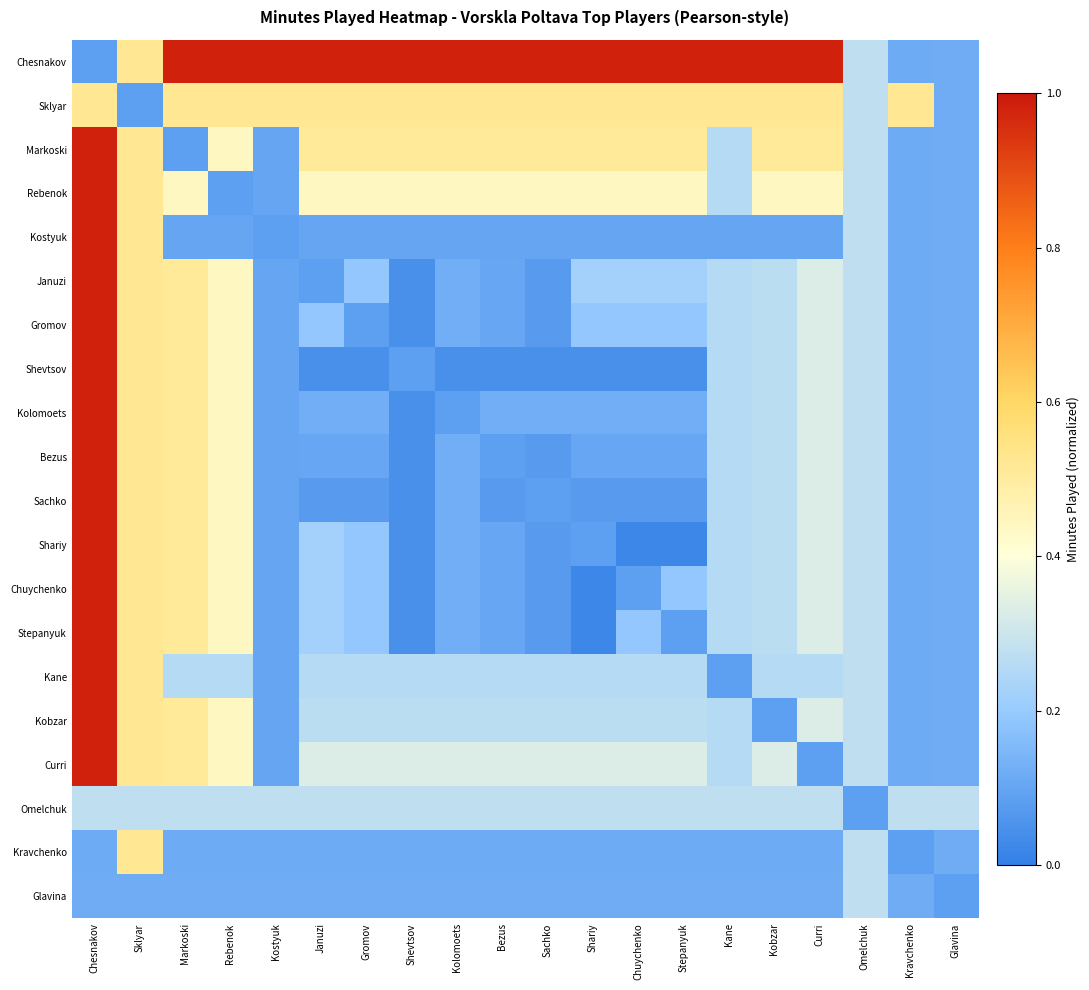

Reading right to left, what are all the values shown in this chart?

Chesnakov: Glavina=0.1	Kravchenko=0.1	Omelchuk=0.3	Curri=1.0	Kobzar=1.0	Kane=1.0	Stepanyuk=1.0	Chuychenko=1.0	Shariy=1.0	Sachko=1.0	Bezus=1.0	Kolomoets=1.0	Shevtsov=1.0	Gromov=1.0	Januzi=1.0	Kostyuk=1.0	Rebenok=1.0	Markoski=1.0	Sklyar=0.5	Chesnakov=0.1
Sklyar: Glavina=0.1	Kravchenko=0.5	Omelchuk=0.3	Curri=0.5	Kobzar=0.5	Kane=0.5	Stepanyuk=0.5	Chuychenko=0.5	Shariy=0.5	Sachko=0.5	Bezus=0.5	Kolomoets=0.5	Shevtsov=0.5	Gromov=0.5	Januzi=0.5	Kostyuk=0.5	Rebenok=0.5	Markoski=0.5	Sklyar=0.1	Chesnakov=0.5
Markoski: Glavina=0.1	Kravchenko=0.1	Omelchuk=0.3	Curri=0.5	Kobzar=0.5	Kane=0.3	Stepanyuk=0.5	Chuychenko=0.5	Shariy=0.5	Sachko=0.5	Bezus=0.5	Kolomoets=0.5	Shevtsov=0.5	Gromov=0.5	Januzi=0.5	Kostyuk=0.1	Rebenok=0.4	Markoski=0.1	Sklyar=0.5	Chesnakov=1.0
Rebenok: Glavina=0.1	Kravchenko=0.1	Omelchuk=0.3	Curri=0.4	Kobzar=0.4	Kane=0.3	Stepanyuk=0.4	Chuychenko=0.4	Shariy=0.4	Sachko=0.4	Bezus=0.4	Kolomoets=0.4	Shevtsov=0.4	Gromov=0.4	Januzi=0.4	Kostyuk=0.1	Rebenok=0.1	Markoski=0.4	Sklyar=0.5	Chesnakov=1.0
Kostyuk: Glavina=0.1	Kravchenko=0.1	Omelchuk=0.3	Curri=0.1	Kobzar=0.1	Kane=0.1	Stepanyuk=0.1	Chuychenko=0.1	Shariy=0.1	Sachko=0.1	Bezus=0.1	Kolomoets=0.1	Shevtsov=0.1	Gromov=0.1	Januzi=0.1	Kostyuk=0.1	Rebenok=0.1	Markoski=0.1	Sklyar=0.5	Chesnakov=1.0
Januzi: Glavina=0.1	Kravchenko=0.1	Omelchuk=0.3	Curri=0.3	Kobzar=0.3	Kane=0.3	Stepanyuk=0.2	Chuychenko=0.2	Shariy=0.2	Sachko=0.1	Bezus=0.1	Kolomoets=0.1	Shevtsov=0.0	Gromov=0.2	Januzi=0.1	Kostyuk=0.1	Rebenok=0.4	Markoski=0.5	Sklyar=0.5	Chesnakov=1.0
Gromov: Glavina=0.1	Kravchenko=0.1	Omelchuk=0.3	Curri=0.3	Kobzar=0.3	Kane=0.3	Stepanyuk=0.2	Chuychenko=0.2	Shariy=0.2	Sachko=0.1	Bezus=0.1	Kolomoets=0.1	Shevtsov=0.0	Gromov=0.1	Januzi=0.2	Kostyuk=0.1	Rebenok=0.4	Markoski=0.5	Sklyar=0.5	Chesnakov=1.0
Shevtsov: Glavina=0.1	Kravchenko=0.1	Omelchuk=0.3	Curri=0.3	Kobzar=0.3	Kane=0.3	Stepanyuk=0.0	Chuychenko=0.0	Shariy=0.0	Sachko=0.0	Bezus=0.0	Kolomoets=0.0	Shevtsov=0.1	Gromov=0.0	Januzi=0.0	Kostyuk=0.1	Rebenok=0.4	Markoski=0.5	Sklyar=0.5	Chesnakov=1.0
Kolomoets: Glavina=0.1	Kravchenko=0.1	Omelchuk=0.3	Curri=0.3	Kobzar=0.3	Kane=0.3	Stepanyuk=0.1	Chuychenko=0.1	Shariy=0.1	Sachko=0.1	Bezus=0.1	Kolomoets=0.1	Shevtsov=0.0	Gromov=0.1	Januzi=0.1	Kostyuk=0.1	Rebenok=0.4	Markoski=0.5	Sklyar=0.5	Chesnakov=1.0
Bezus: Glavina=0.1	Kravchenko=0.1	Omelchuk=0.3	Curri=0.3	Kobzar=0.3	Kane=0.3	Stepanyuk=0.1	Chuychenko=0.1	Shariy=0.1	Sachko=0.1	Bezus=0.1	Kolomoets=0.1	Shevtsov=0.0	Gromov=0.1	Januzi=0.1	Kostyuk=0.1	Rebenok=0.4	Markoski=0.5	Sklyar=0.5	Chesnakov=1.0
Sachko: Glavina=0.1	Kravchenko=0.1	Omelchuk=0.3	Curri=0.3	Kobzar=0.3	Kane=0.3	Stepanyuk=0.1	Chuychenko=0.1	Shariy=0.1	Sachko=0.1	Bezus=0.1	Kolomoets=0.1	Shevtsov=0.0	Gromov=0.1	Januzi=0.1	Kostyuk=0.1	Rebenok=0.4	Markoski=0.5	Sklyar=0.5	Chesnakov=1.0
Shariy: Glavina=0.1	Kravchenko=0.1	Omelchuk=0.3	Curri=0.3	Kobzar=0.3	Kane=0.3	Stepanyuk=0.0	Chuychenko=0.0	Shariy=0.1	Sachko=0.1	Bezus=0.1	Kolomoets=0.1	Shevtsov=0.0	Gromov=0.2	Januzi=0.2	Kostyuk=0.1	Rebenok=0.4	Markoski=0.5	Sklyar=0.5	Chesnakov=1.0
Chuychenko: Glavina=0.1	Kravchenko=0.1	Omelchuk=0.3	Curri=0.3	Kobzar=0.3	Kane=0.3	Stepanyuk=0.2	Chuychenko=0.1	Shariy=0.0	Sachko=0.1	Bezus=0.1	Kolomoets=0.1	Shevtsov=0.0	Gromov=0.2	Januzi=0.2	Kostyuk=0.1	Rebenok=0.4	Markoski=0.5	Sklyar=0.5	Chesnakov=1.0
Stepanyuk: Glavina=0.1	Kravchenko=0.1	Omelchuk=0.3	Curri=0.3	Kobzar=0.3	Kane=0.3	Stepanyuk=0.1	Chuychenko=0.2	Shariy=0.0	Sachko=0.1	Bezus=0.1	Kolomoets=0.1	Shevtsov=0.0	Gromov=0.2	Januzi=0.2	Kostyuk=0.1	Rebenok=0.4	Markoski=0.5	Sklyar=0.5	Chesnakov=1.0
Kane: Glavina=0.1	Kravchenko=0.1	Omelchuk=0.3	Curri=0.3	Kobzar=0.3	Kane=0.1	Stepanyuk=0.3	Chuychenko=0.3	Shariy=0.3	Sachko=0.3	Bezus=0.3	Kolomoets=0.3	Shevtsov=0.3	Gromov=0.3	Januzi=0.3	Kostyuk=0.1	Rebenok=0.3	Markoski=0.3	Sklyar=0.5	Chesnakov=1.0
Kobzar: Glavina=0.1	Kravchenko=0.1	Omelchuk=0.3	Curri=0.3	Kobzar=0.1	Kane=0.3	Stepanyuk=0.3	Chuychenko=0.3	Shariy=0.3	Sachko=0.3	Bezus=0.3	Kolomoets=0.3	Shevtsov=0.3	Gromov=0.3	Januzi=0.3	Kostyuk=0.1	Rebenok=0.4	Markoski=0.5	Sklyar=0.5	Chesnakov=1.0
Curri: Glavina=0.1	Kravchenko=0.1	Omelchuk=0.3	Curri=0.1	Kobzar=0.3	Kane=0.3	Stepanyuk=0.3	Chuychenko=0.3	Shariy=0.3	Sachko=0.3	Bezus=0.3	Kolomoets=0.3	Shevtsov=0.3	Gromov=0.3	Januzi=0.3	Kostyuk=0.1	Rebenok=0.4	Markoski=0.5	Sklyar=0.5	Chesnakov=1.0
Omelchuk: Glavina=0.3	Kravchenko=0.3	Omelchuk=0.1	Curri=0.3	Kobzar=0.3	Kane=0.3	Stepanyuk=0.3	Chuychenko=0.3	Shariy=0.3	Sachko=0.3	Bezus=0.3	Kolomoets=0.3	Shevtsov=0.3	Gromov=0.3	Januzi=0.3	Kostyuk=0.3	Rebenok=0.3	Markoski=0.3	Sklyar=0.3	Chesnakov=0.3
Kravchenko: Glavina=0.1	Kravchenko=0.1	Omelchuk=0.3	Curri=0.1	Kobzar=0.1	Kane=0.1	Stepanyuk=0.1	Chuychenko=0.1	Shariy=0.1	Sachko=0.1	Bezus=0.1	Kolomoets=0.1	Shevtsov=0.1	Gromov=0.1	Januzi=0.1	Kostyuk=0.1	Rebenok=0.1	Markoski=0.1	Sklyar=0.5	Chesnakov=0.1
Glavina: Glavina=0.1	Kravchenko=0.1	Omelchuk=0.3	Curri=0.1	Kobzar=0.1	Kane=0.1	Stepanyuk=0.1	Chuychenko=0.1	Shariy=0.1	Sachko=0.1	Bezus=0.1	Kolomoets=0.1	Shevtsov=0.1	Gromov=0.1	Januzi=0.1	Kostyuk=0.1	Rebenok=0.1	Markoski=0.1	Sklyar=0.1	Chesnakov=0.1